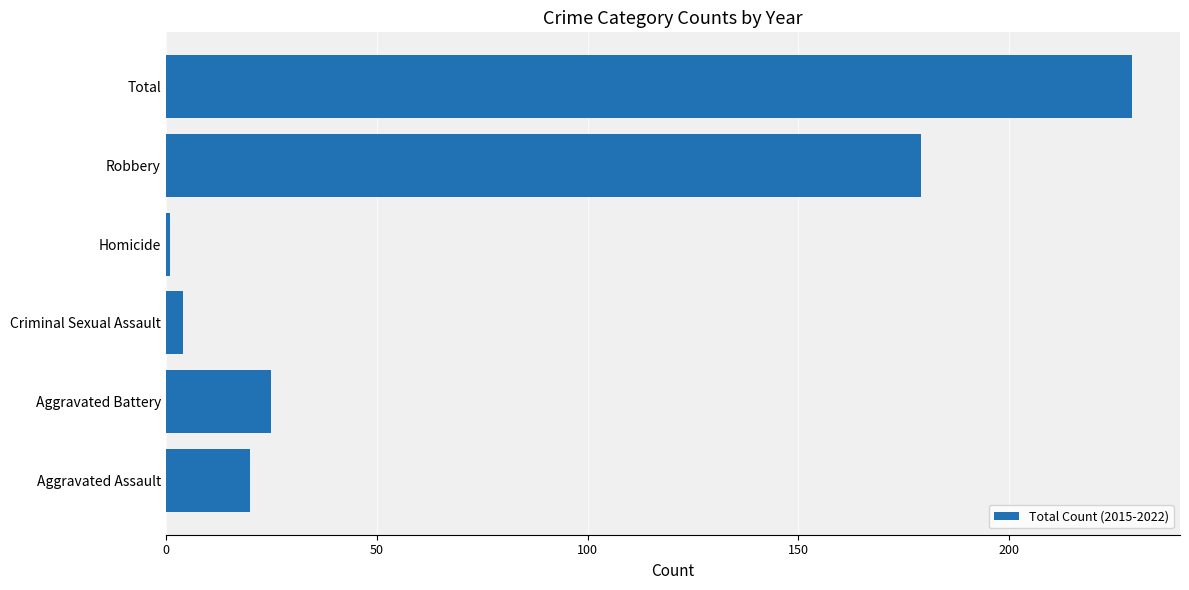

What value does the data have at Aggravated Battery?

25